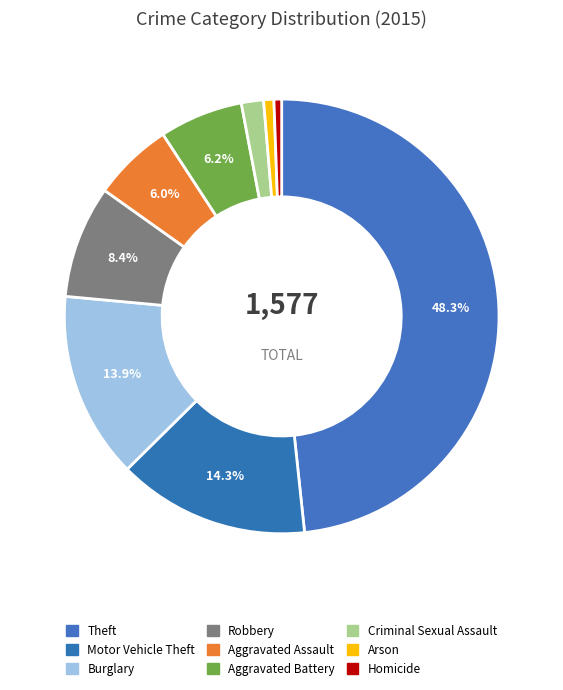

Does Homicide account for over 50% of the chart?

No